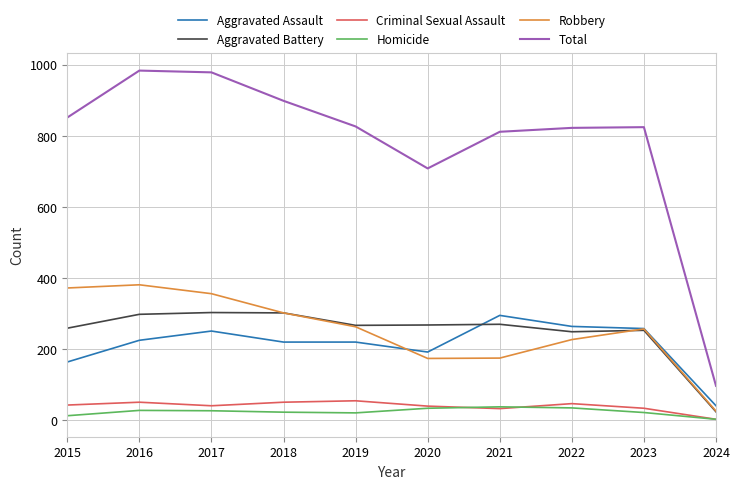

Which category has the lowest value in the Aggravated Assault series?

2024